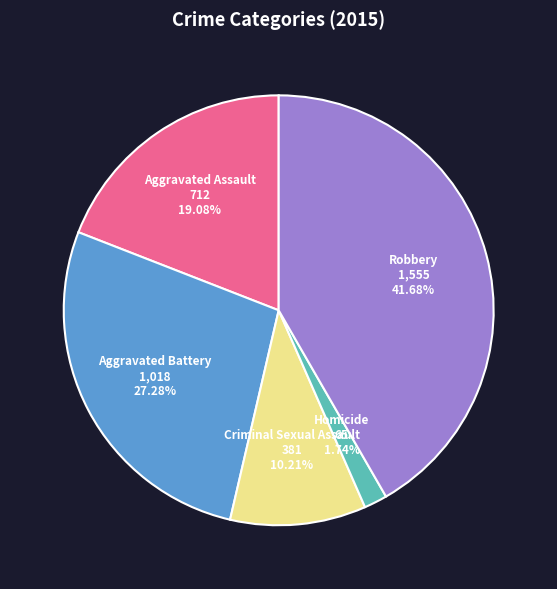

To the nearest percent, what portion does Criminal Sexual Assault represent?

10%